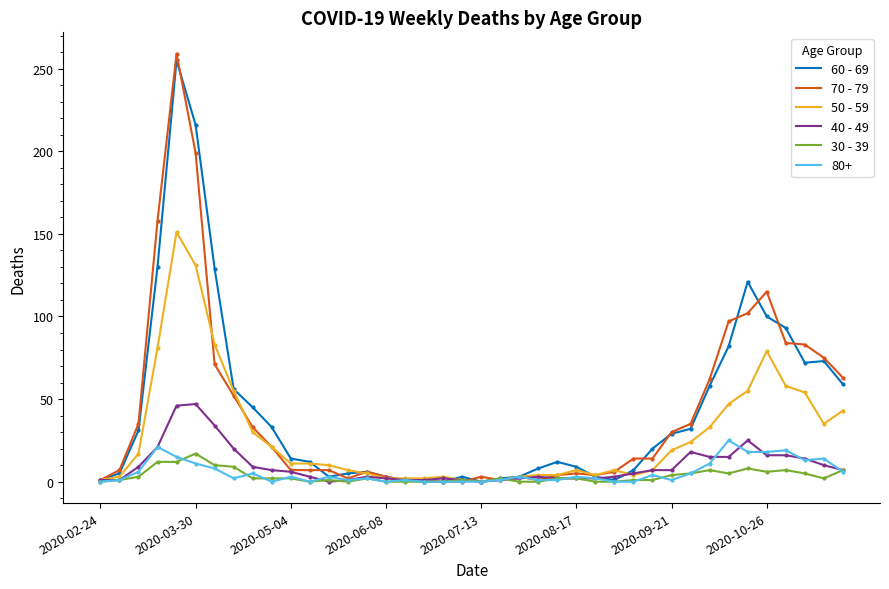

Which series has the widest spread of values?

70 - 79